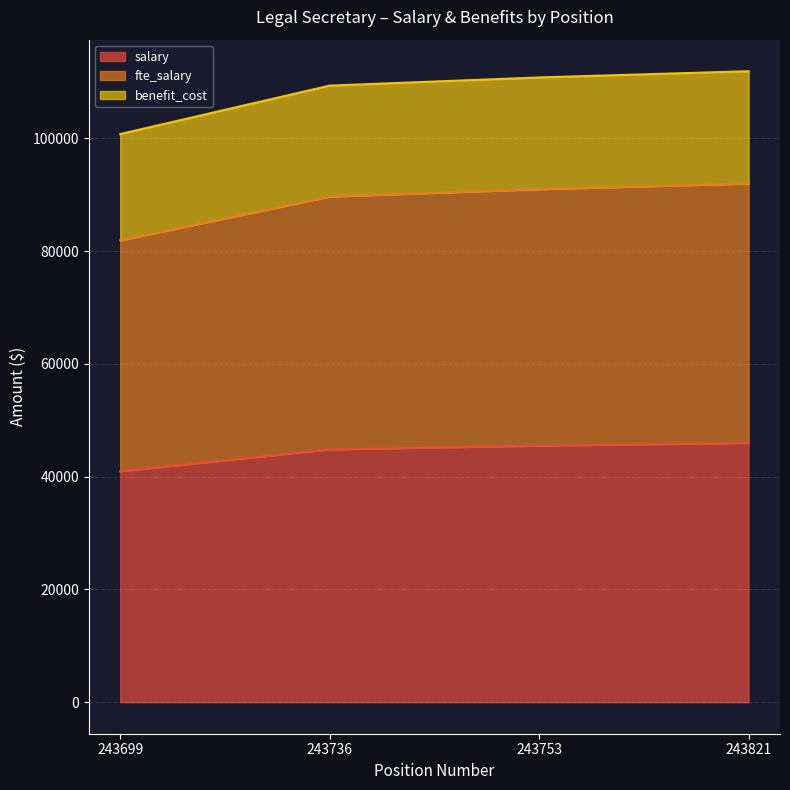

What is the maximum value for benefit_cost?

111936.0